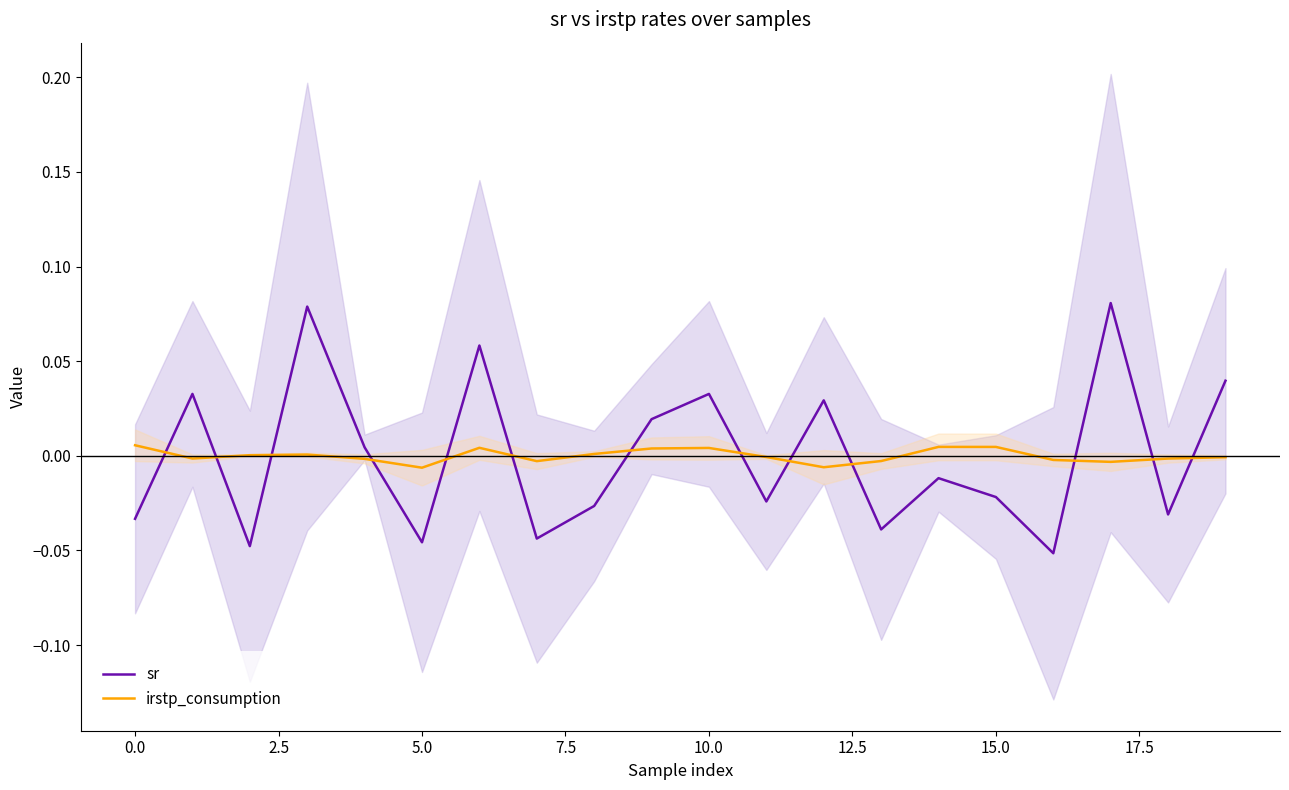

At how many categories does at least one series exceed 0?

14